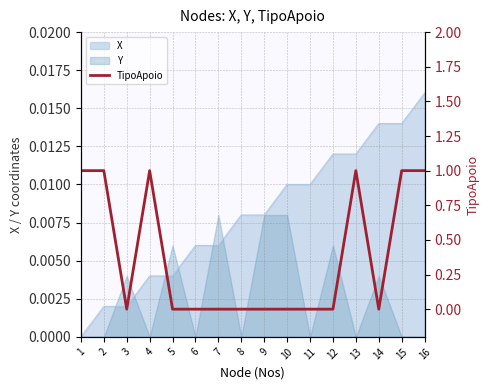

True or false: the data shows -1 at 3.

False